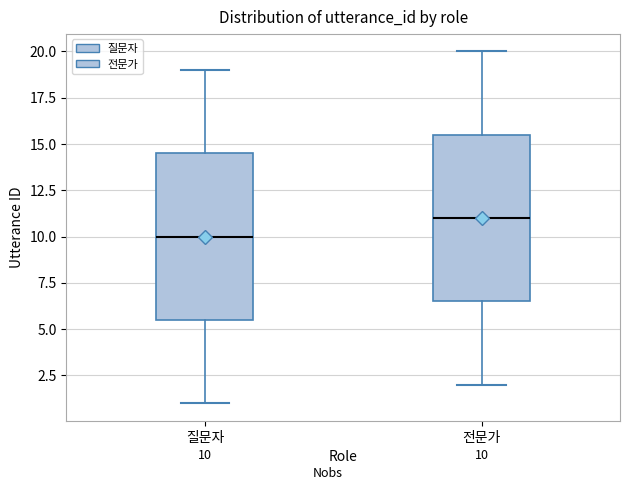

Which box has the lowest median line?

질문자